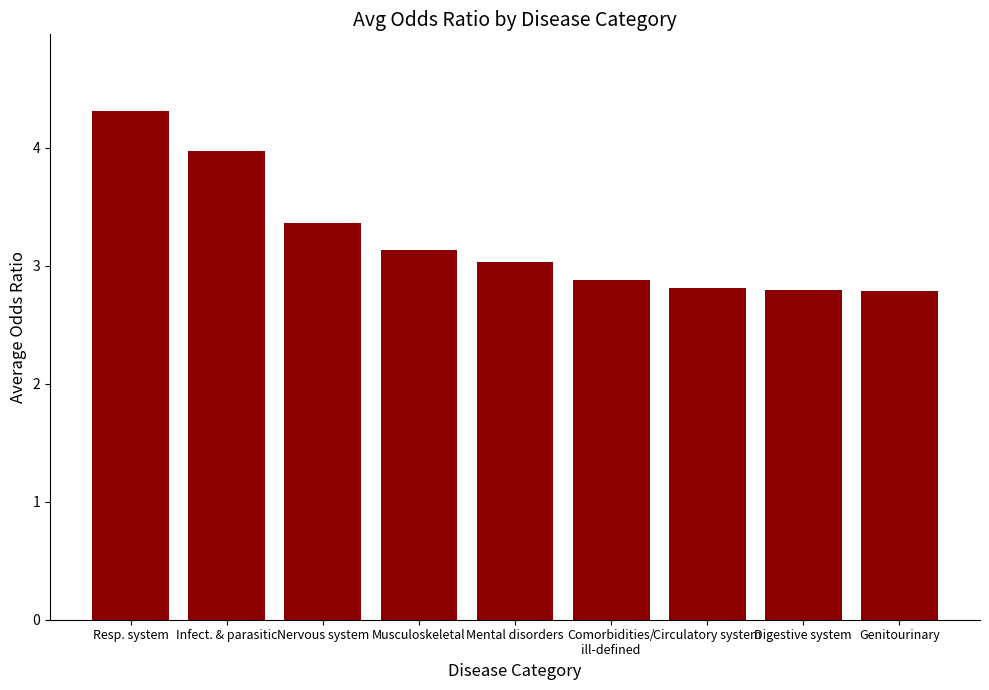

What is the difference between the values at Nervous system and Comorbidities/
ill-defined?

0.5